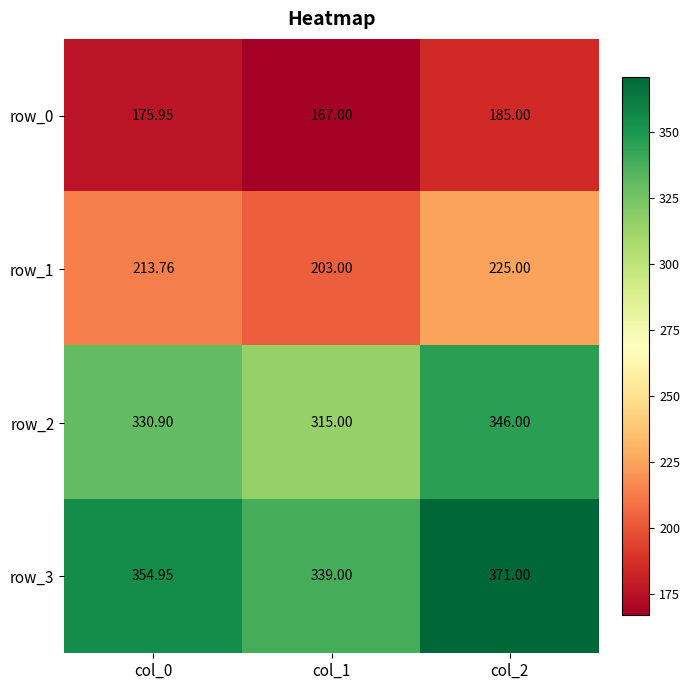

Rank the series at col_2 from lowest to highest value.

row_0, row_1, row_2, row_3